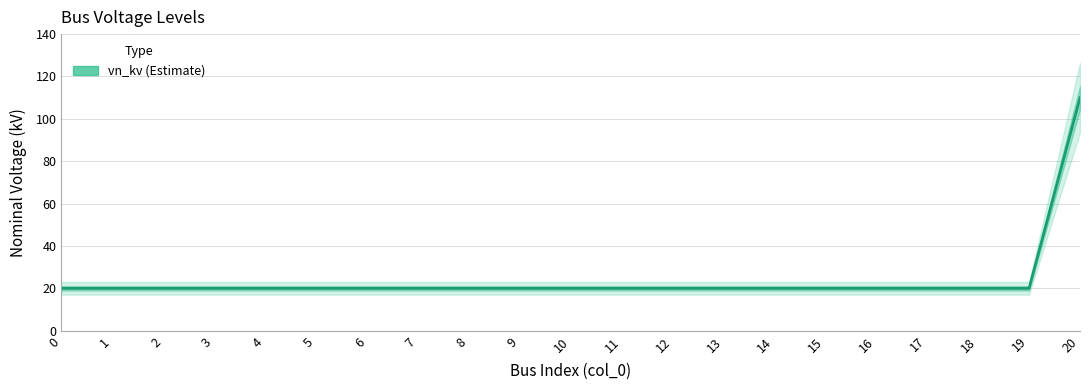

Count the number of data series in this chart.

1